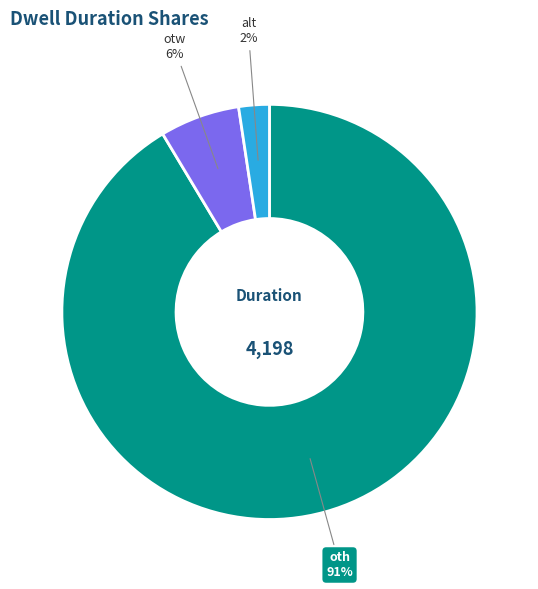

How many slices are in this pie chart?

3